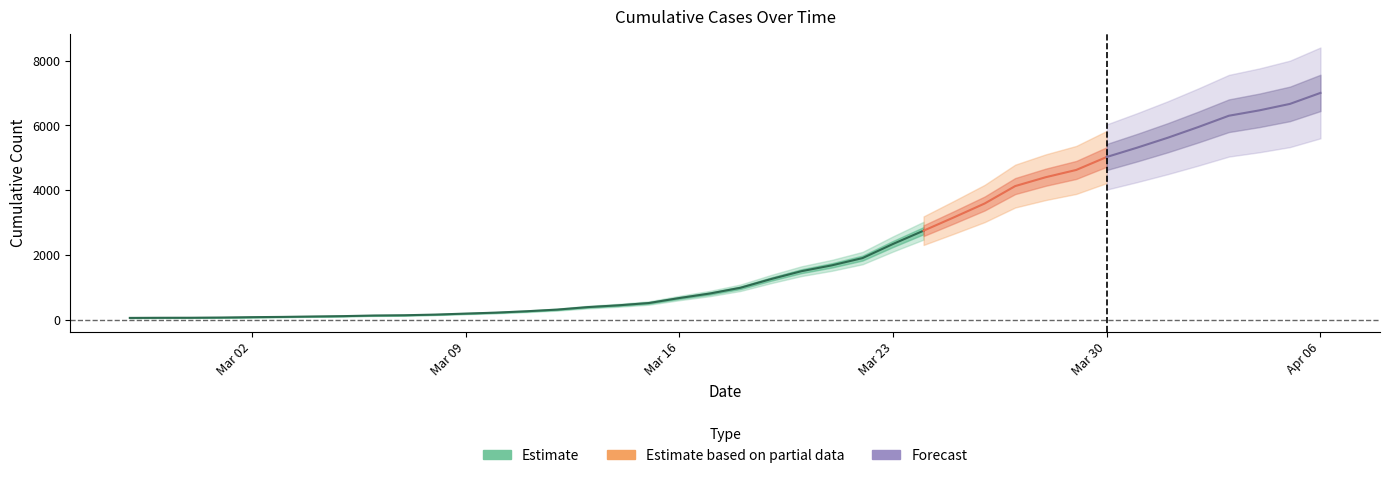

What is the ratio of the value at 2020-03-07 to the value at 2020-03-21?

0.1